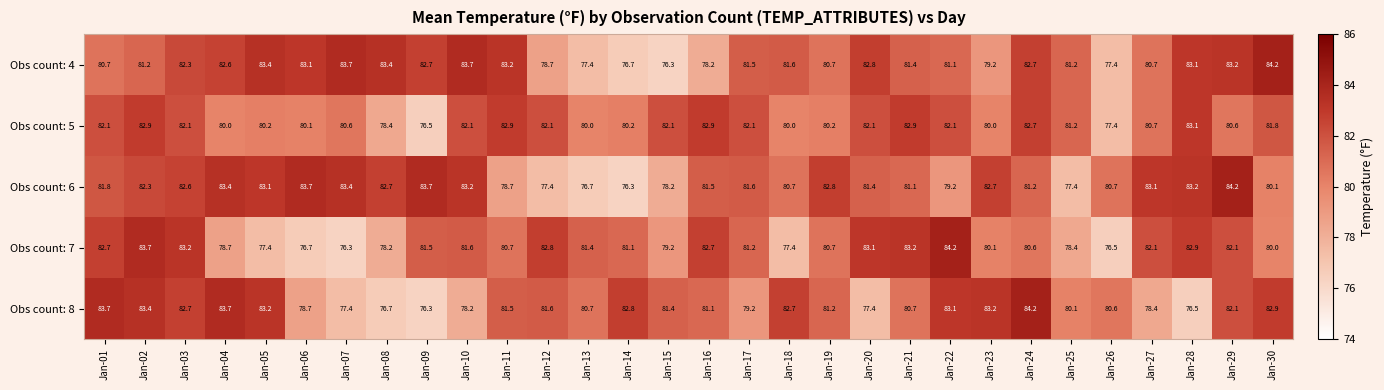

At how many categories does at least one series exceed 79?

30